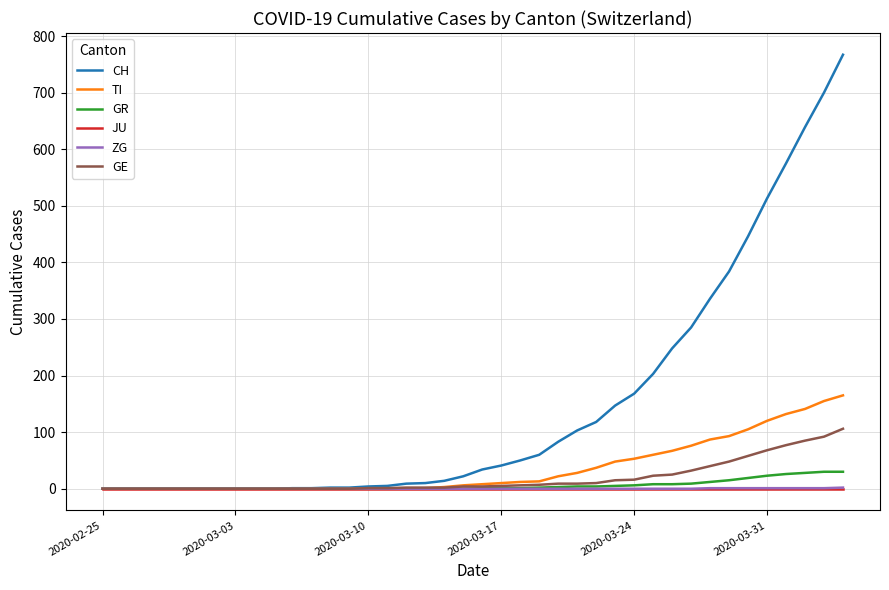

What is the greatest value displayed?

767